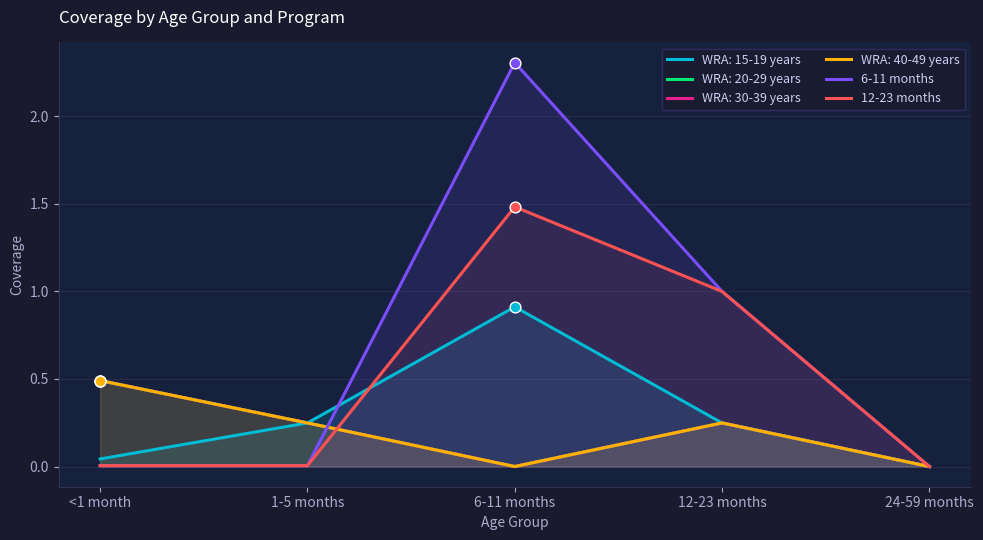

At which category is the sum across all series the highest?

6-11 months